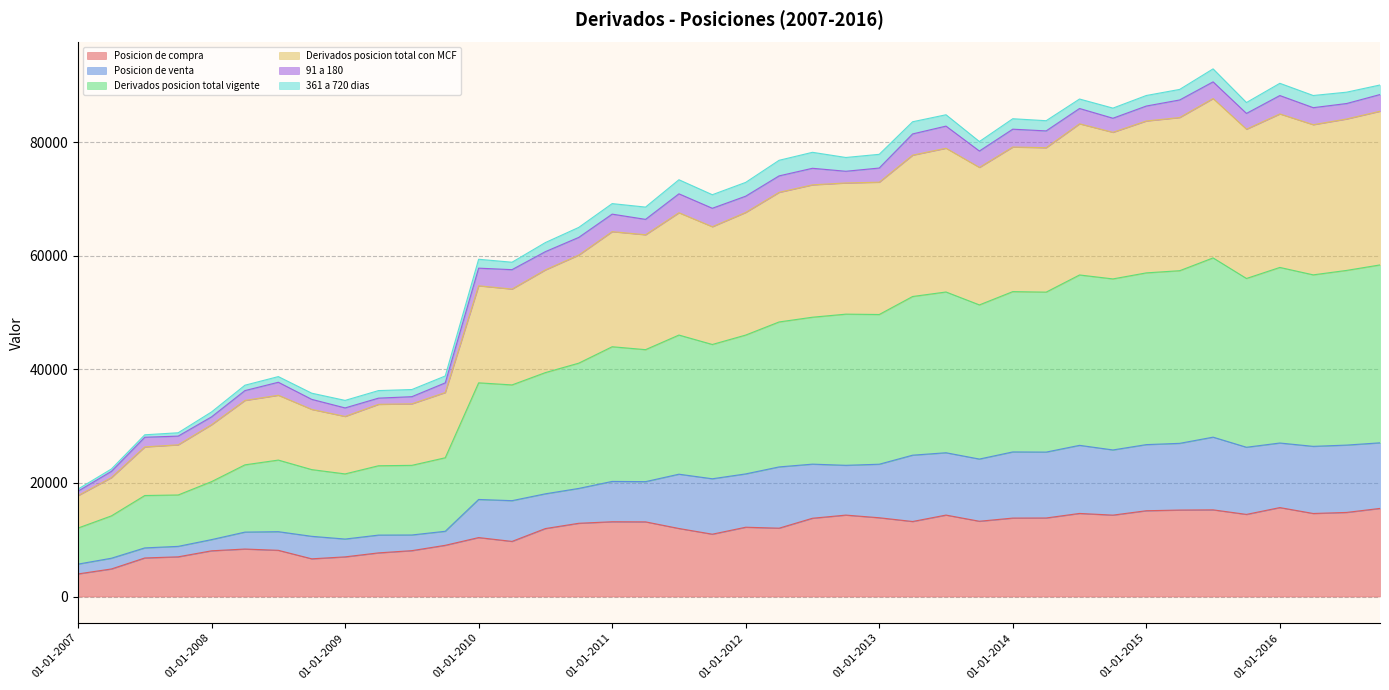

What is the approximate value of Derivados posicion total vigente at 01-10-2007, to the nearest 100?

17900